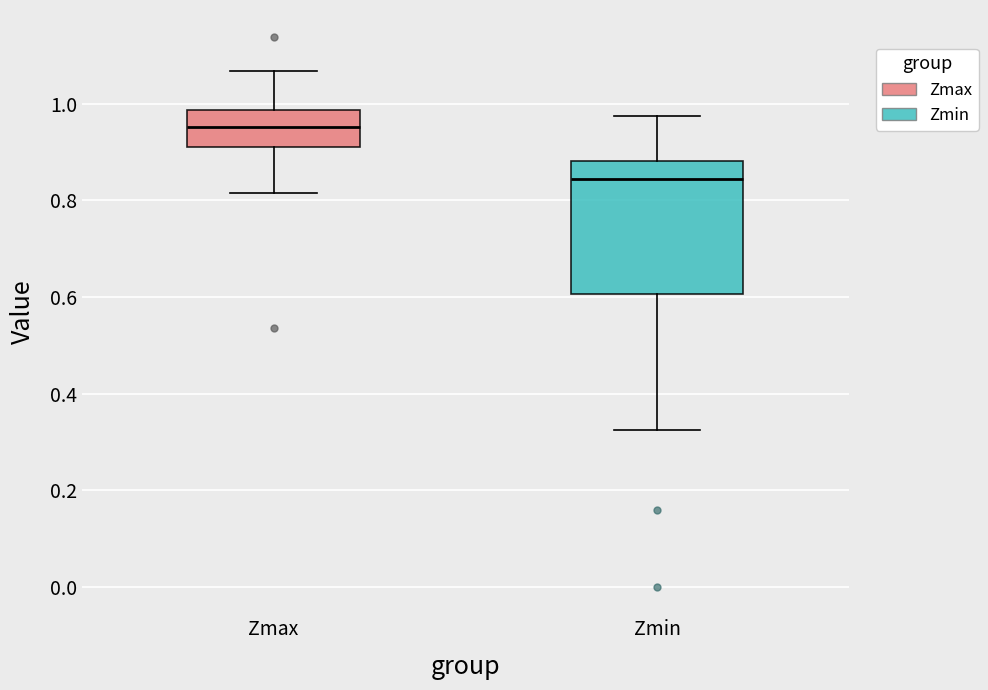

Which box is the tallest, from its lower edge to its upper edge?

Zmin